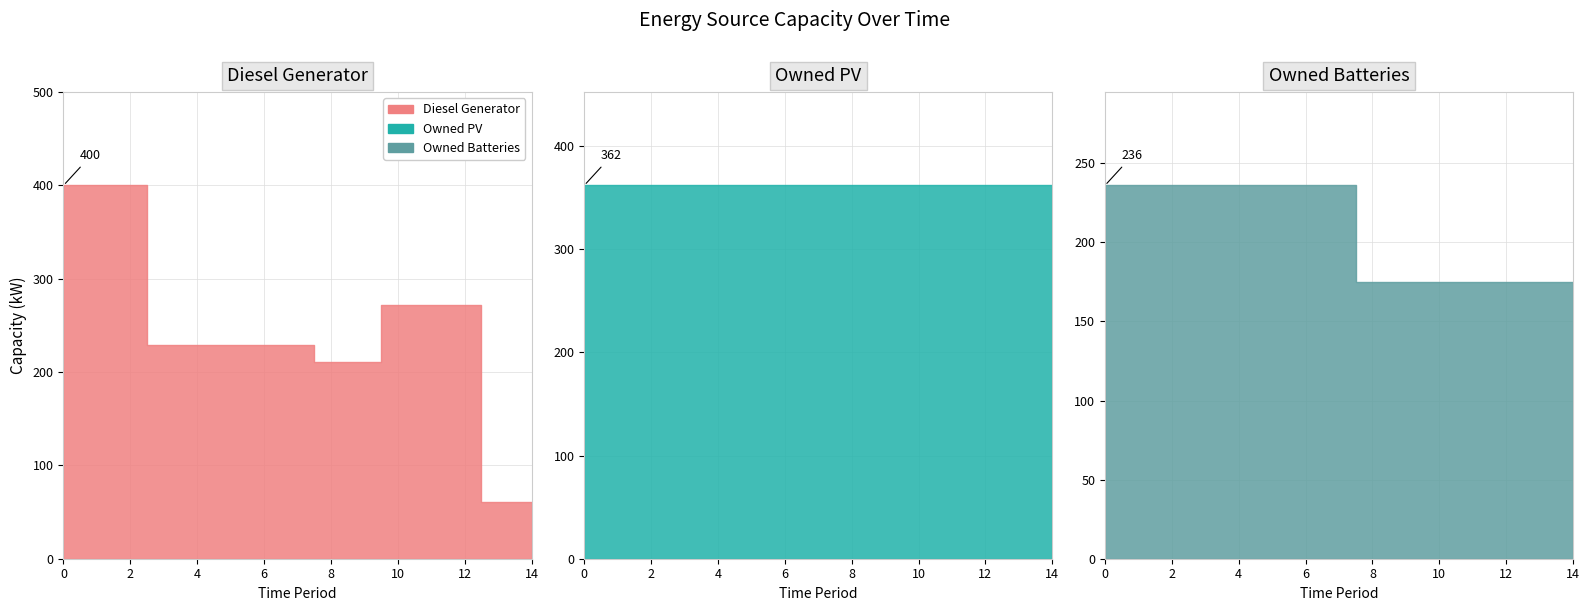

At which label is Diesel Generator closest to 230?

3